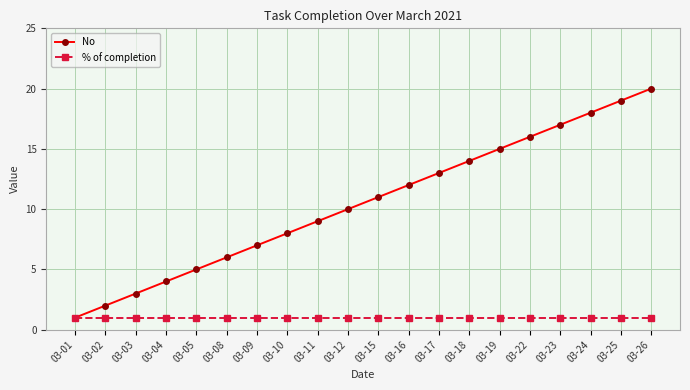

What is the value of the No point at the 3rd from the left?

3